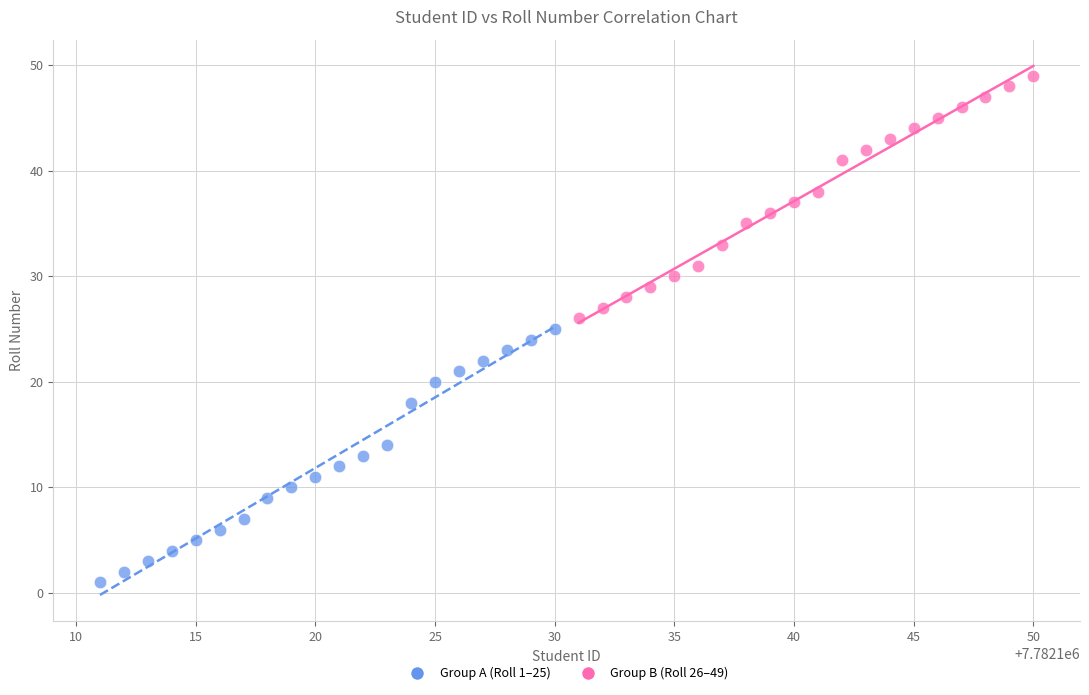

Which series contains the lowest Y value?

Group A (Roll 1–25)